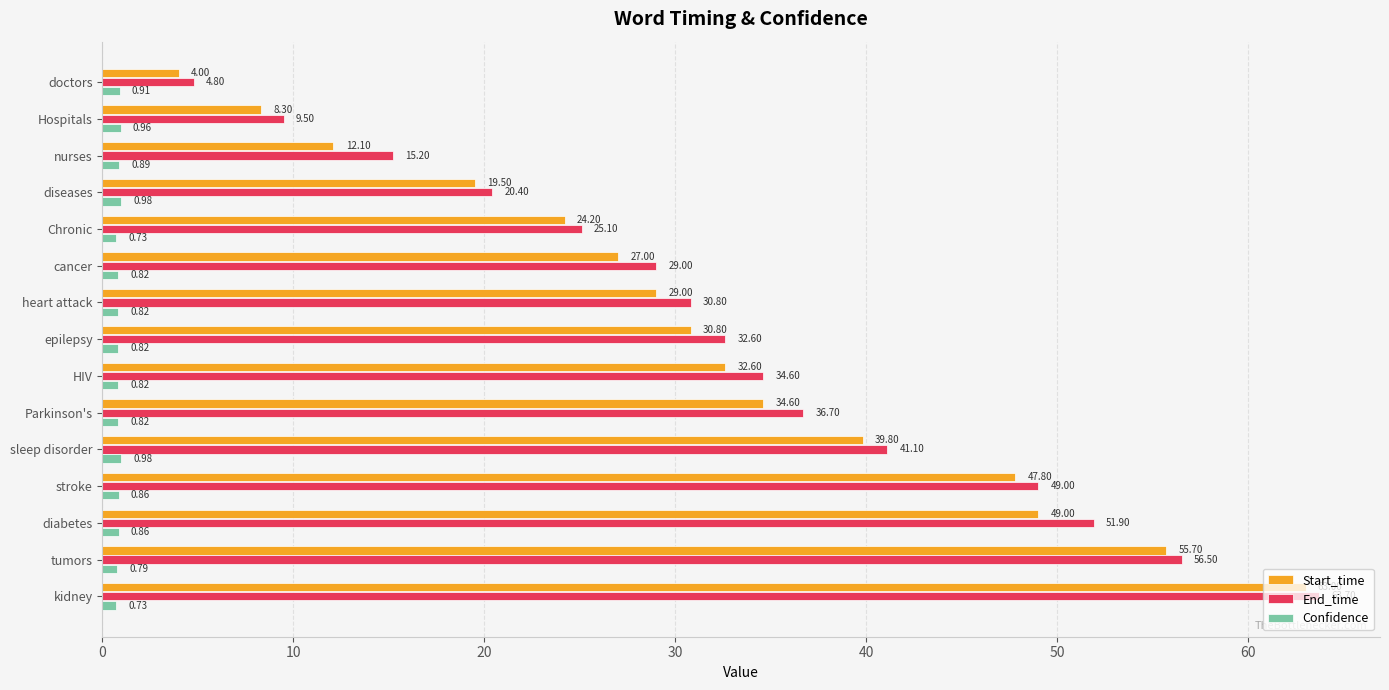

List the series in order of their peak value, highest first.

End_time, Start_time, Confidence